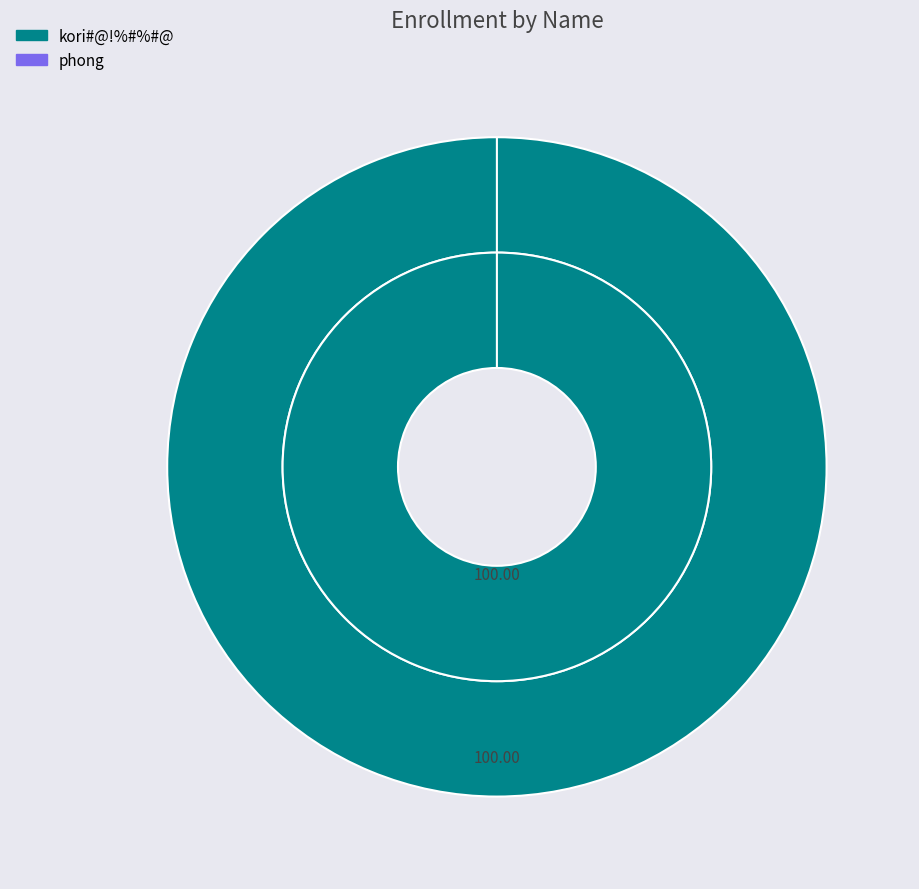

Rank the categories by value from lowest to highest.

phong, kori#@!%#%#@